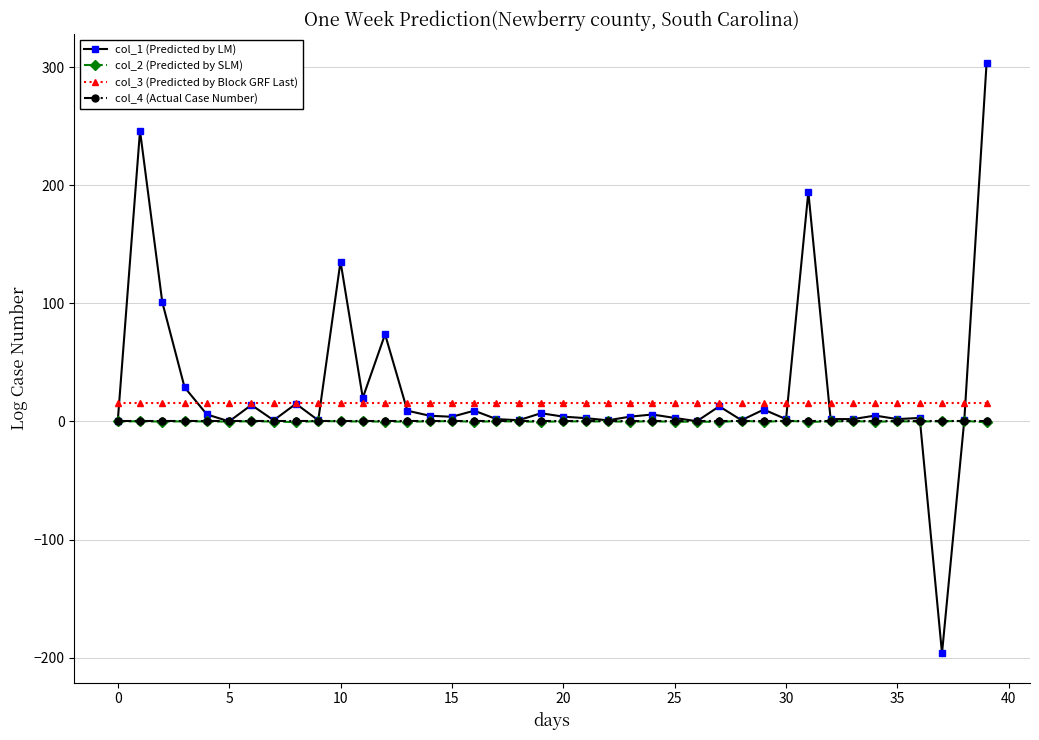

Count the number of categories in the chart.

40